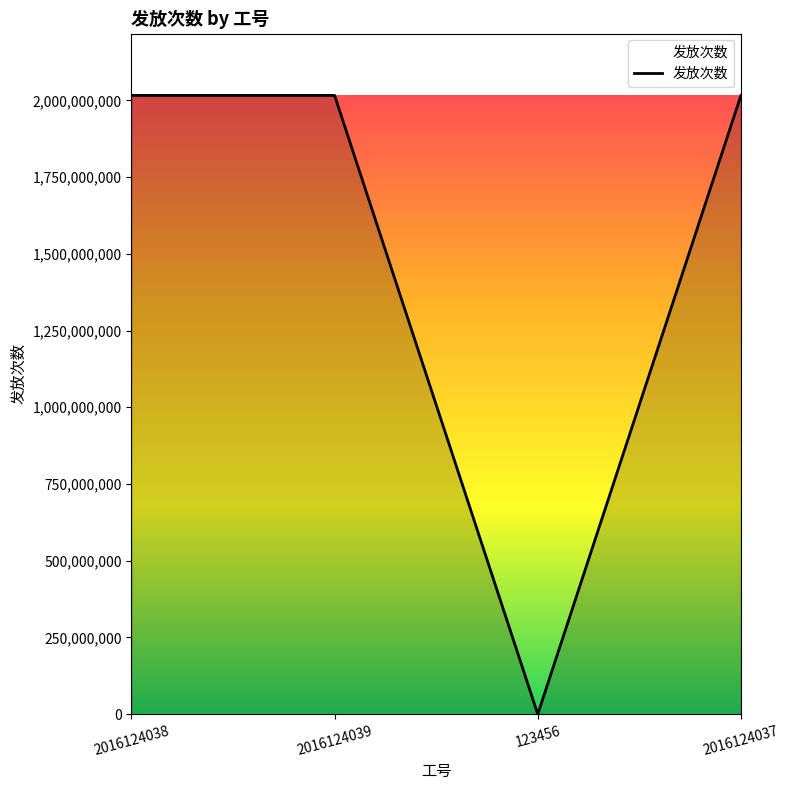

What is the difference between the values at 2016124037 and 2016124039?

2